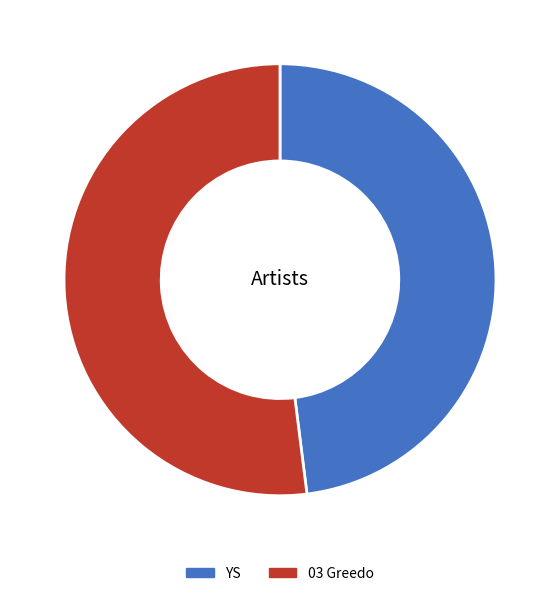

Combined, do 03 Greedo and YS account for over 50%?

Yes